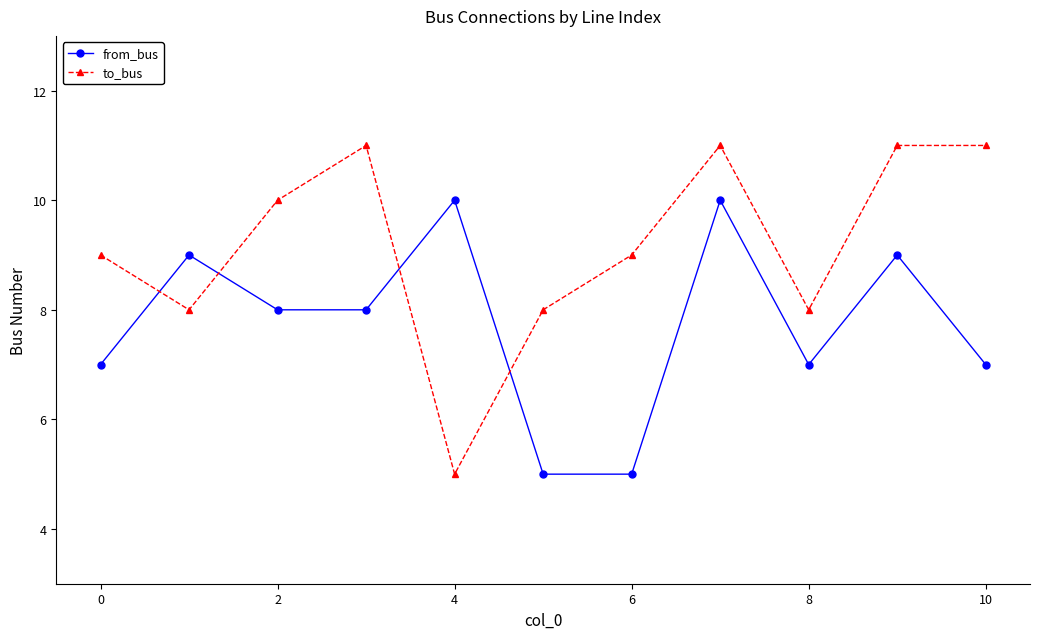

What is the sum of all to_bus values?

101